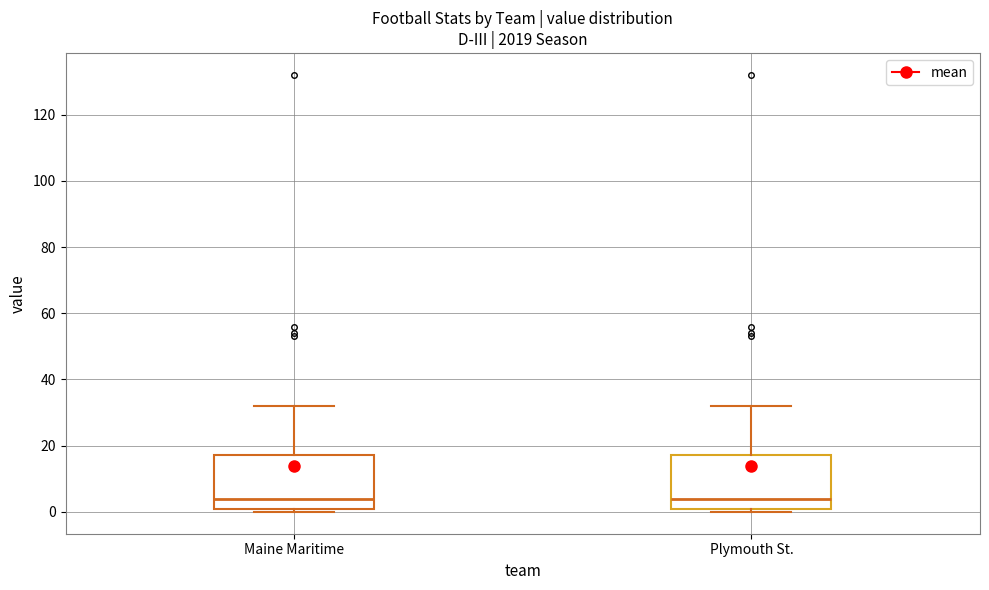

Where does the upper whisker of the box for Maine Maritime end on the y-axis? The values are not printed on the chart, so give them approximately, as read against the axis.

32